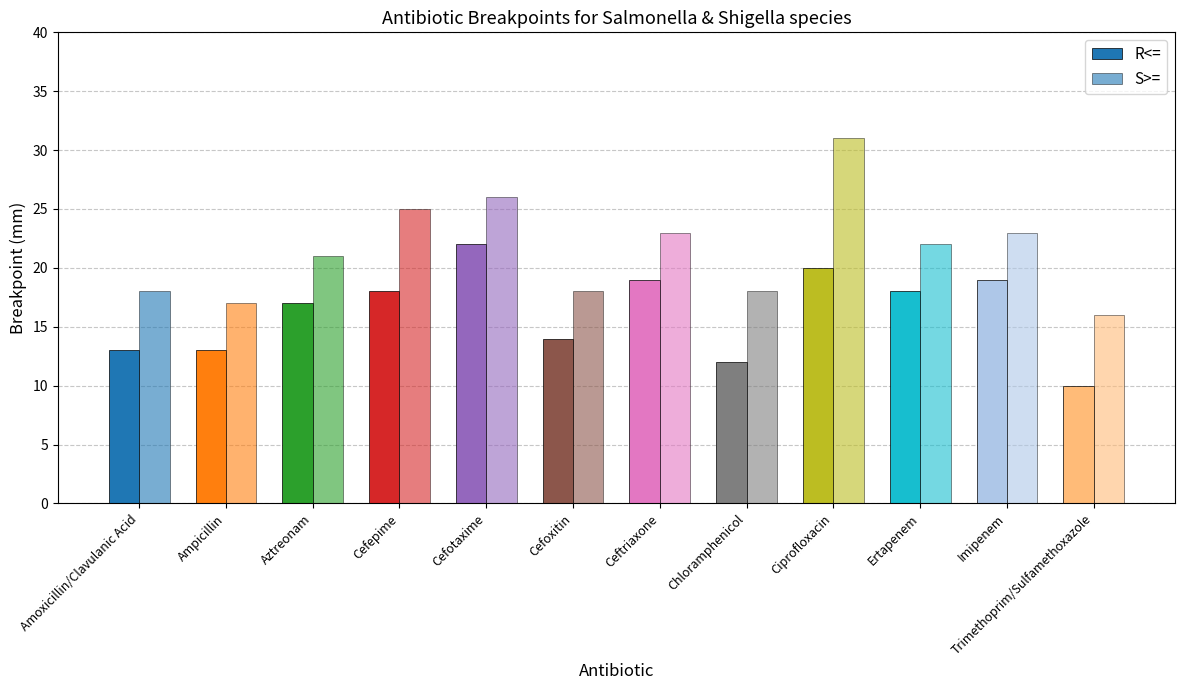

Rank the series by their maximum value, from lowest to highest.

R<=, S>=